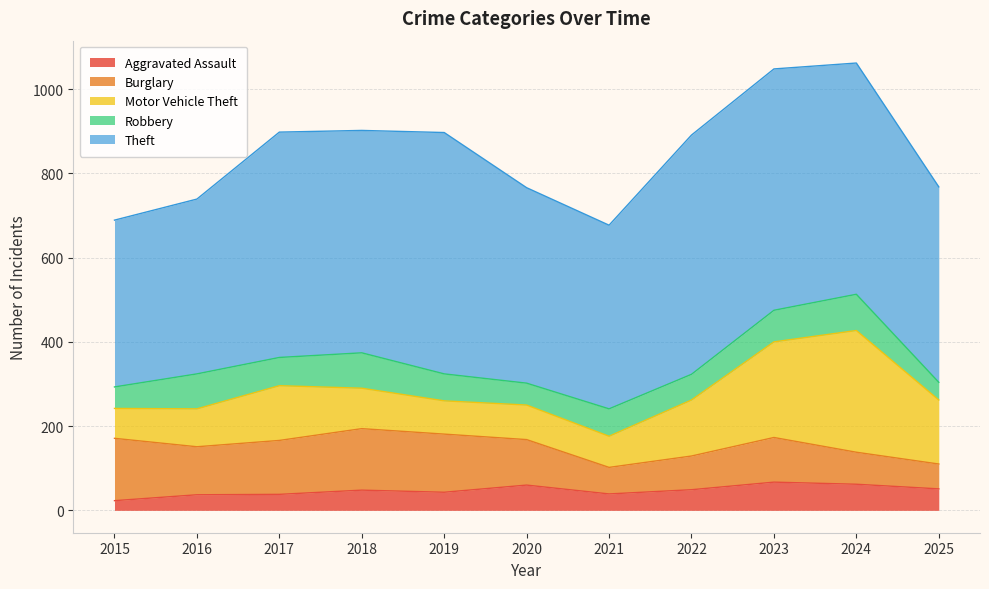

List the labels in order of Aggravated Assault value, smallest first.

2015, 2016, 2017, 2021, 2019, 2018, 2022, 2025, 2020, 2024, 2023